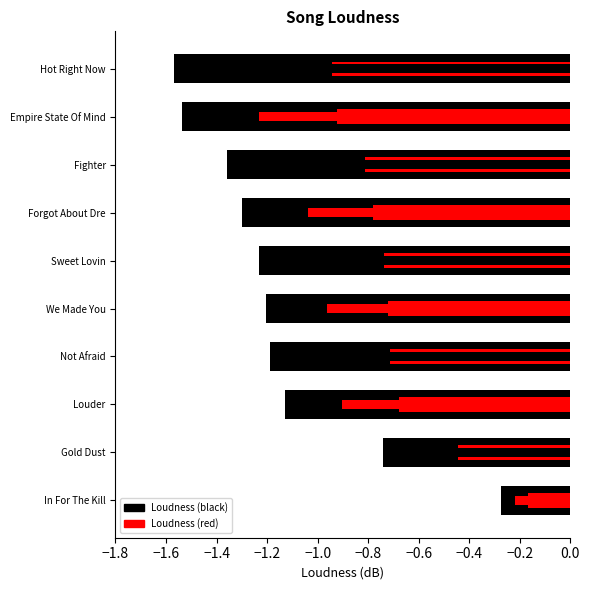

True or false: loudness (black) has a value of -1.2 at We Made You.

True